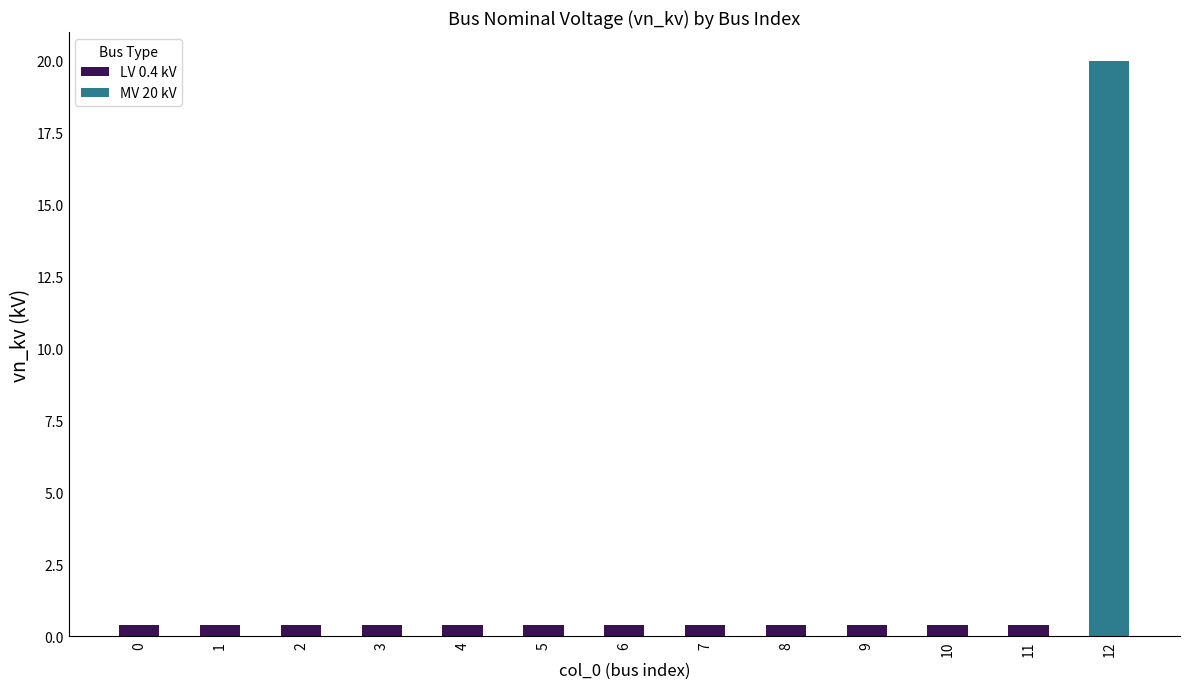

Does the chart contain any negative values?

No